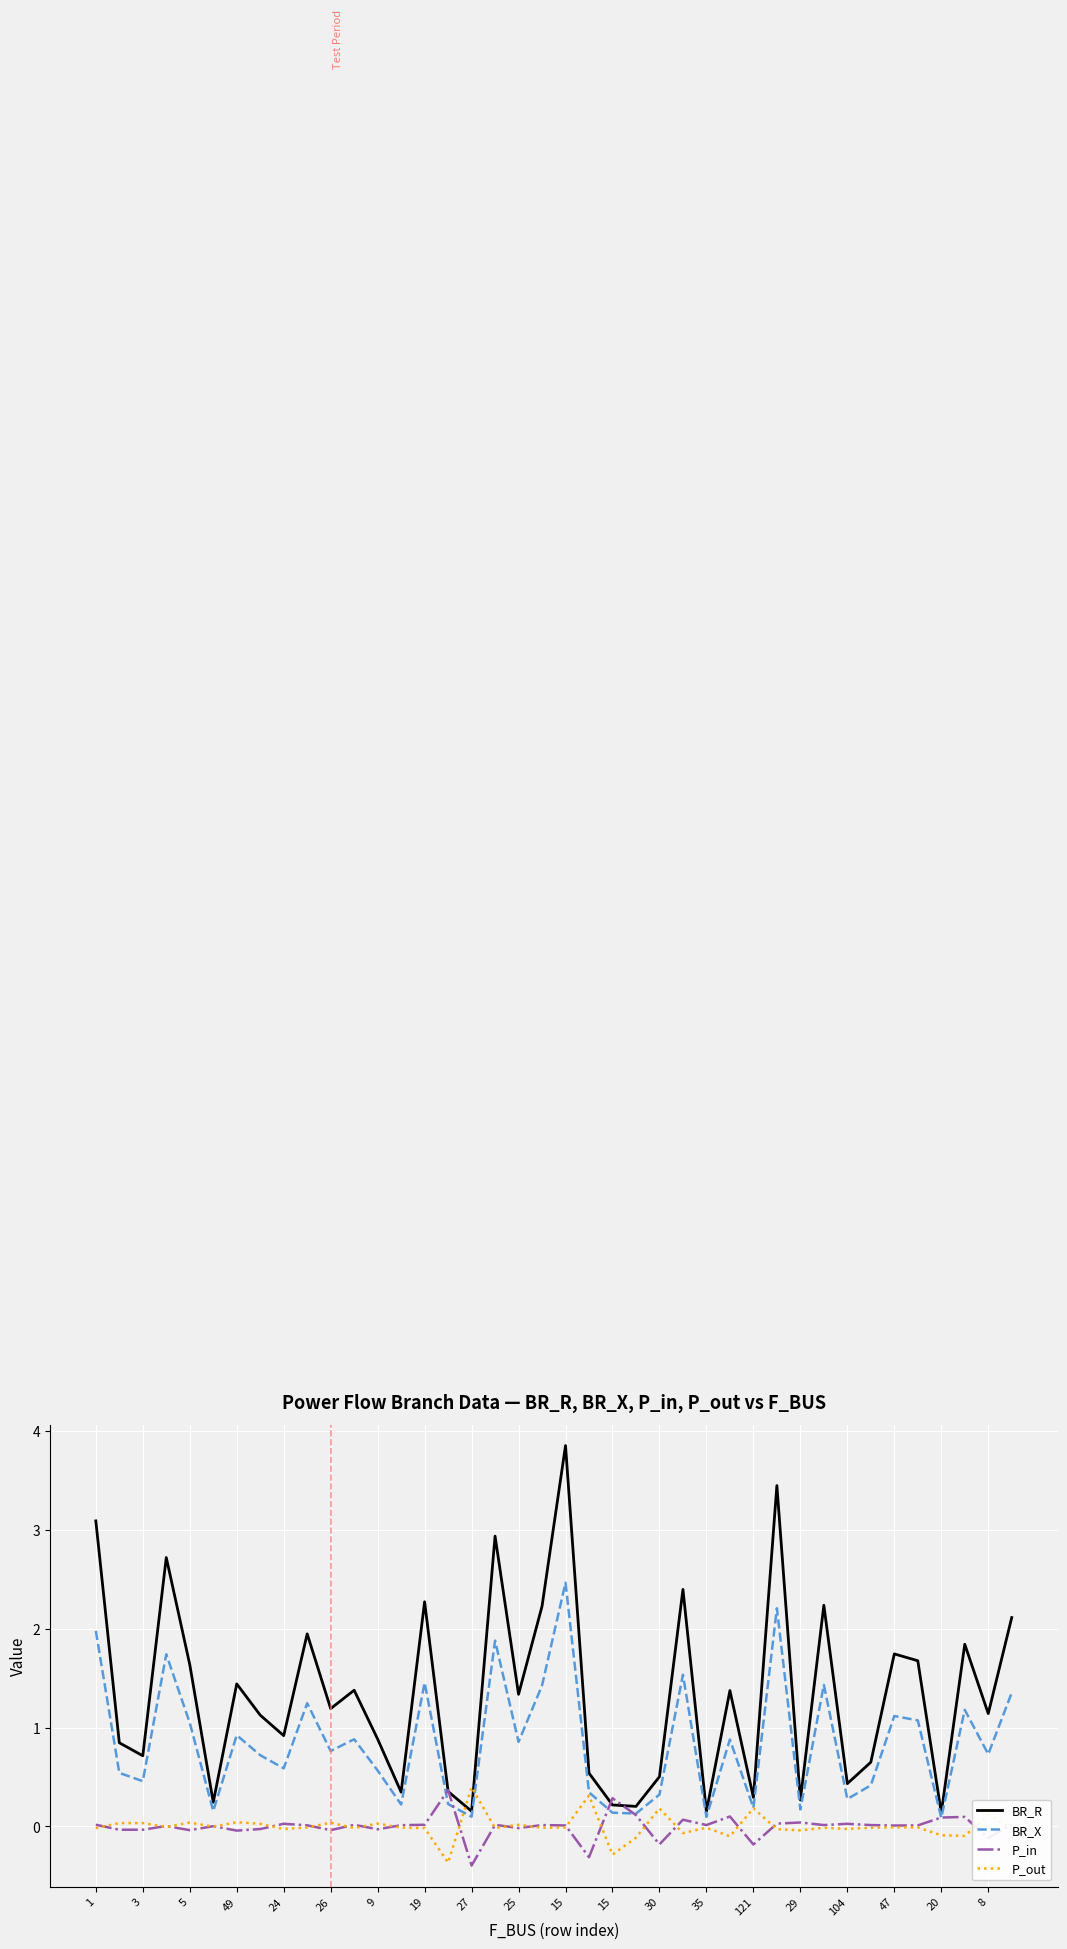

What is the maximum value for P_in?

0.4